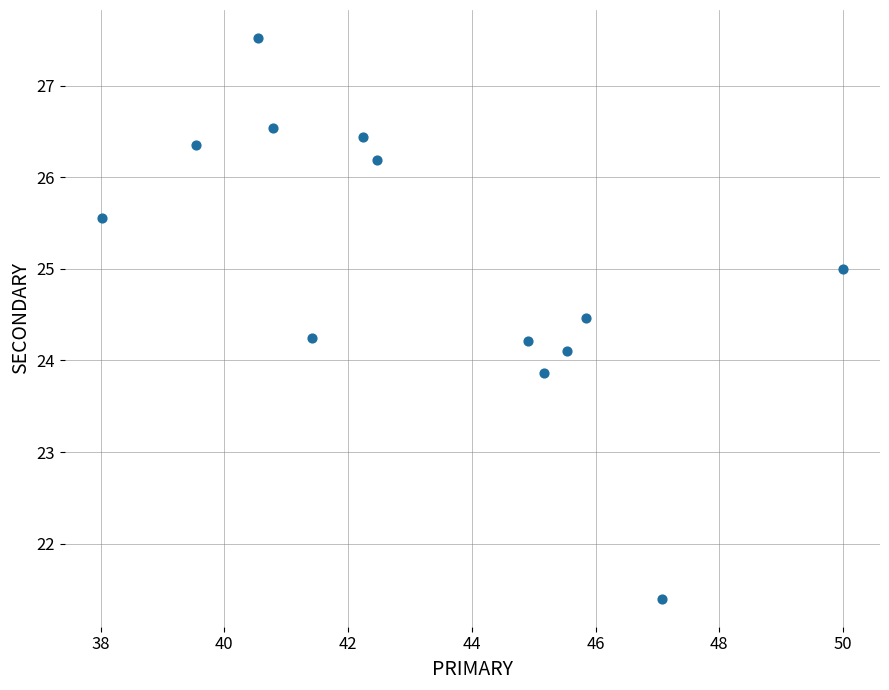

What is the range of X values (max minus min)?

12.0